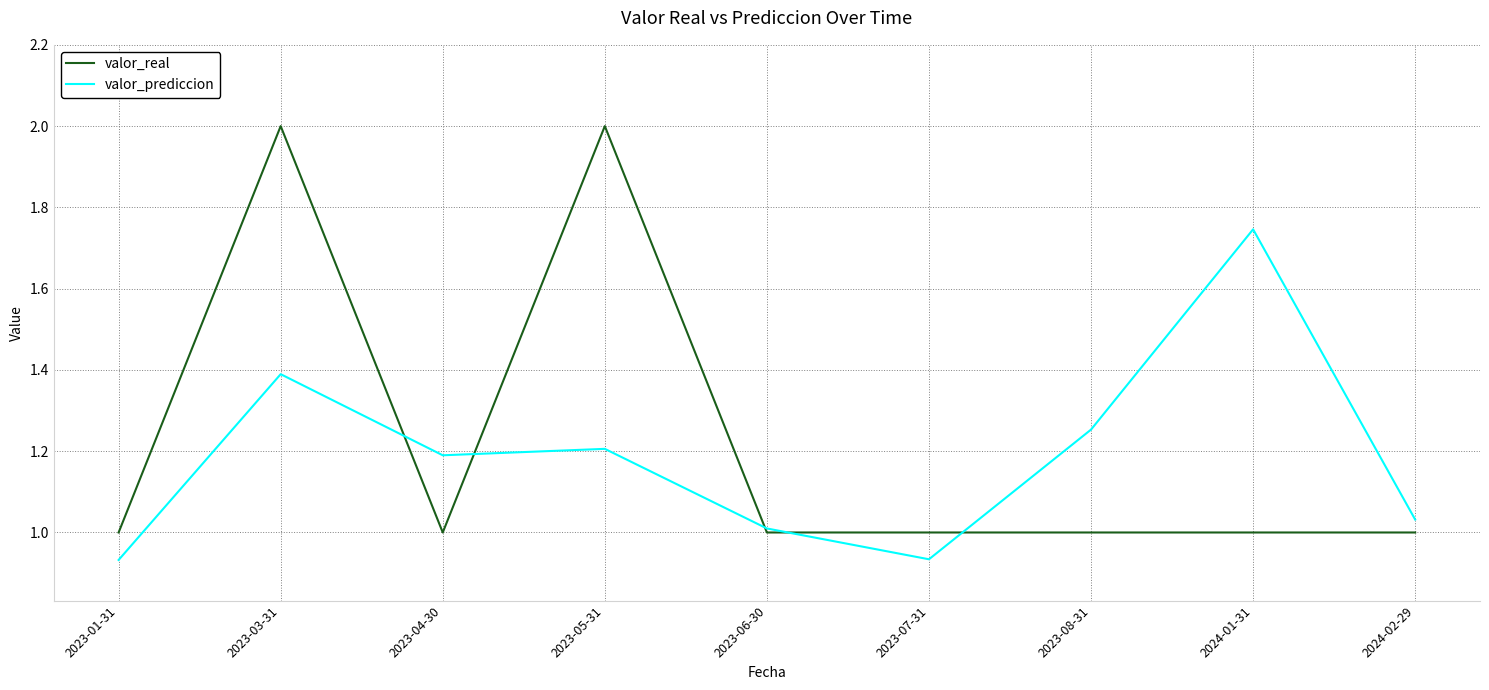

Does the chart display data point markers on the line(s)?

No